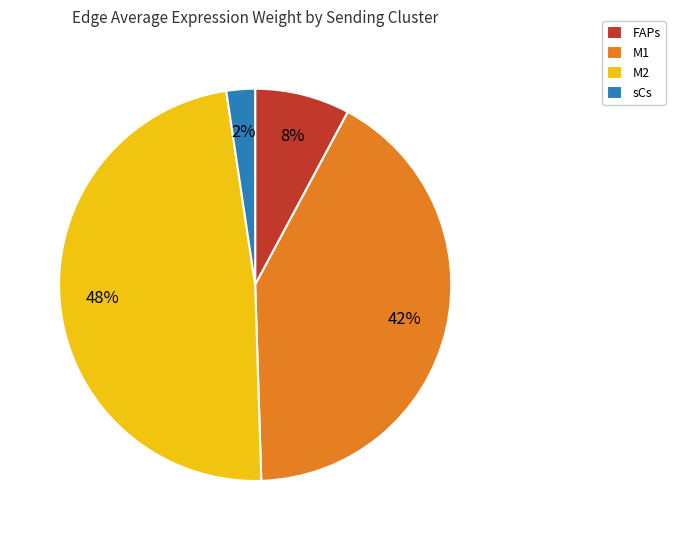

Which has a higher value, M2 or M1?

M2